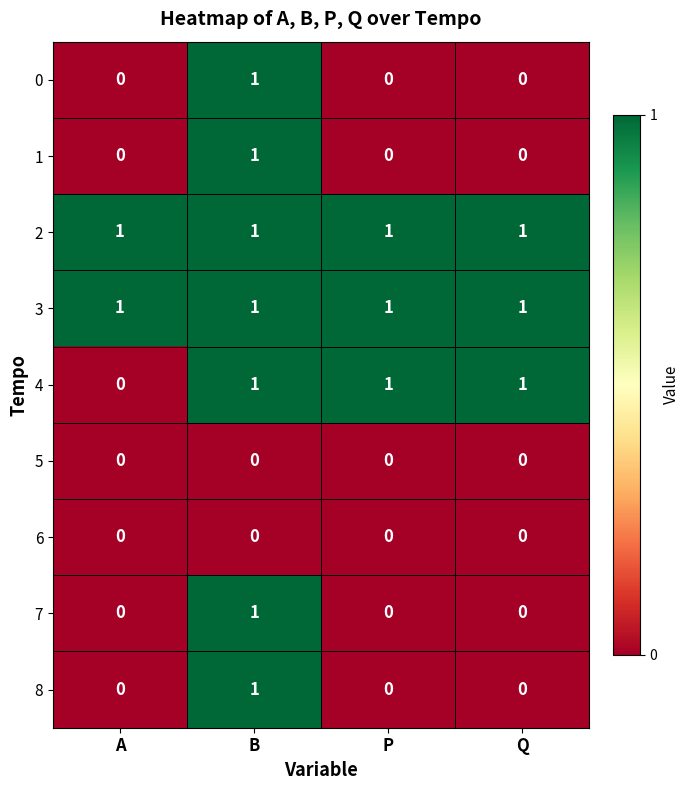

At which category is the sum across all series the highest?

B